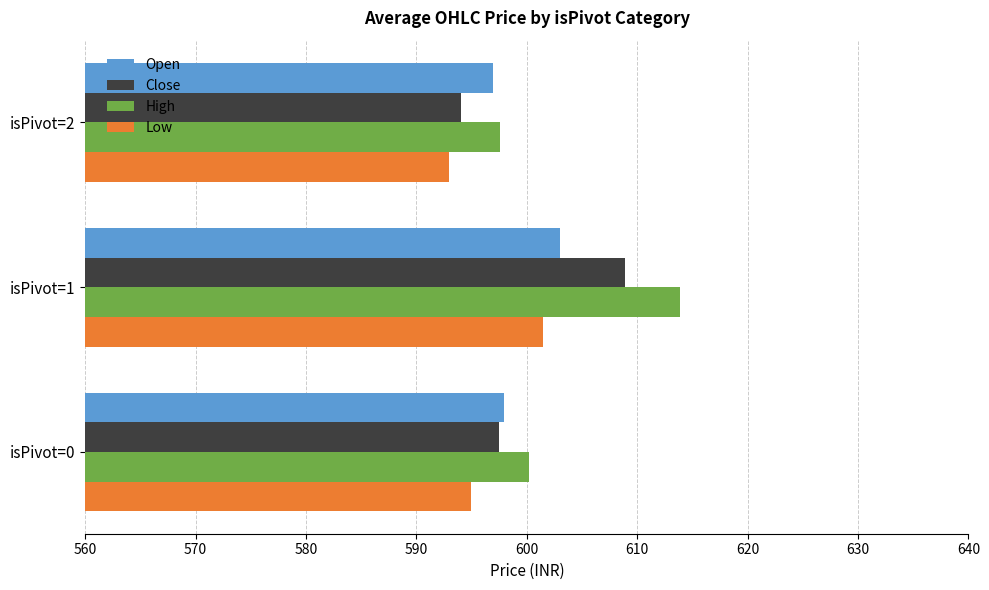

What value does the Low series have at isPivot=0?

594.9